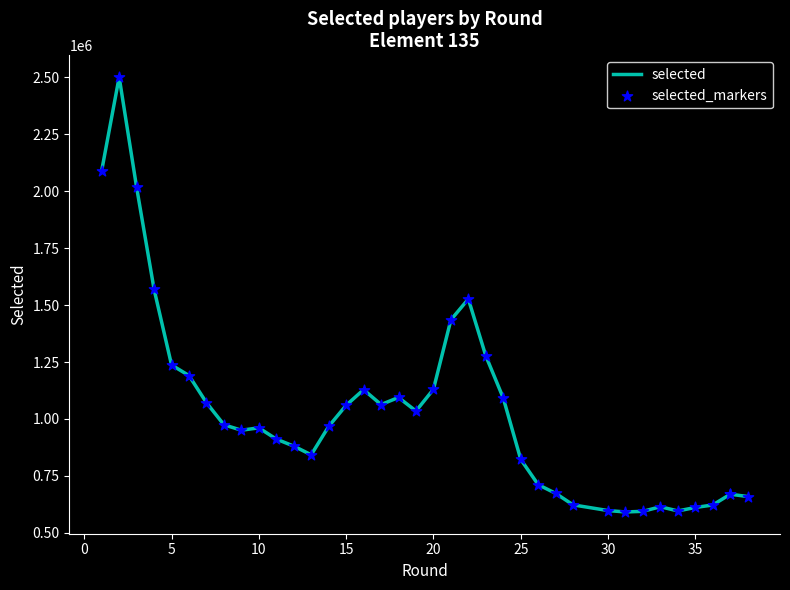

Is the value of selected_markers at 19 greater than the value of selected at 22?

No